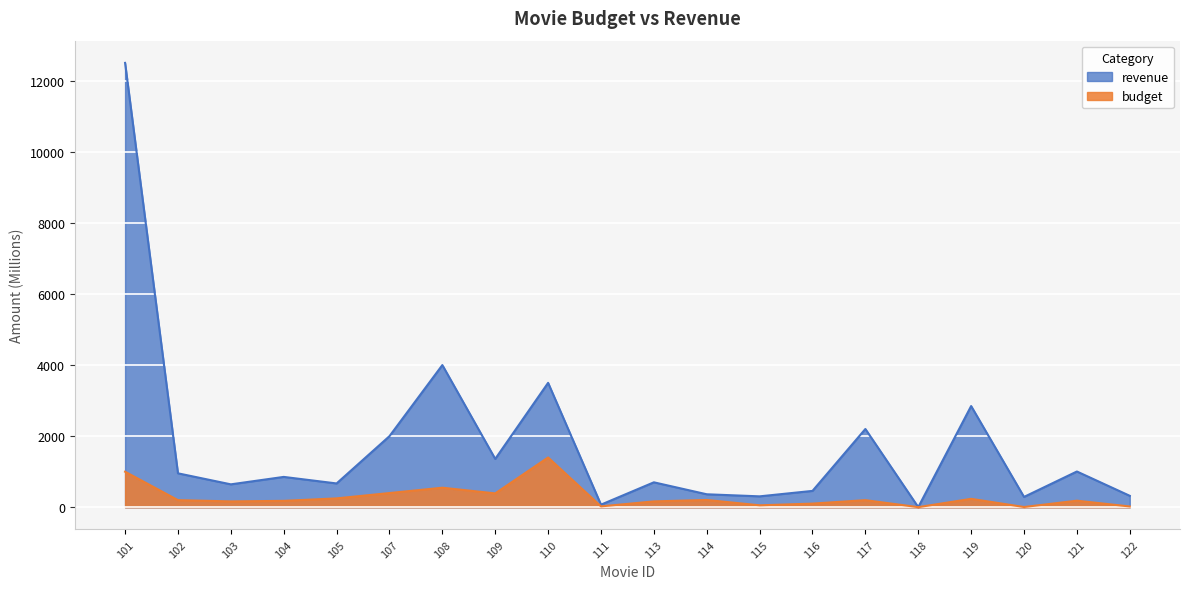

How many data points in revenue are above 854?

9